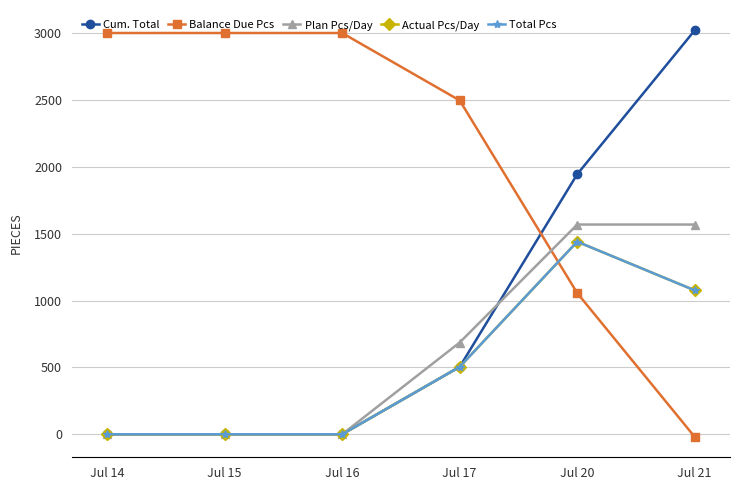

True or false: Total Pcs and Cum. Total intersect in this chart.

False